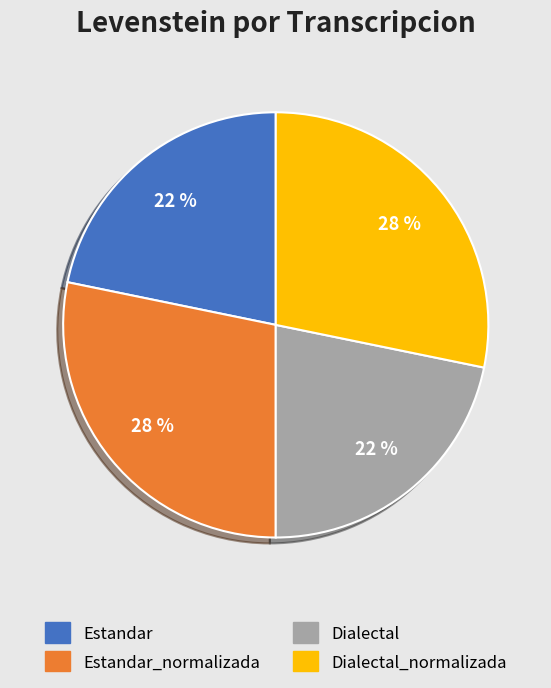

To the nearest percent, what is the average slice percentage?

25%